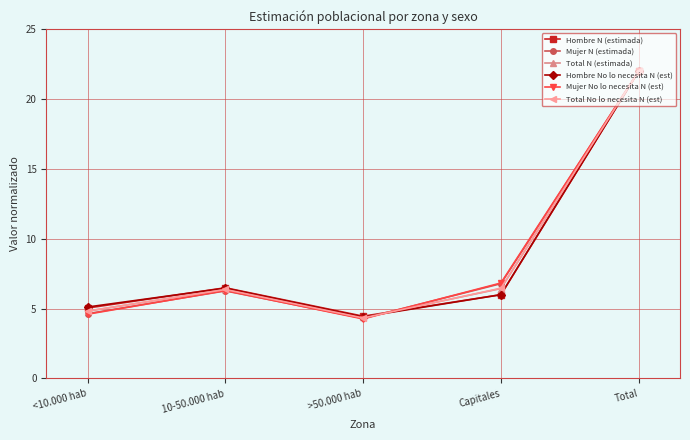

What value does the Total No lo necesita N (est) series have at 10-50.000 hab?

6.4